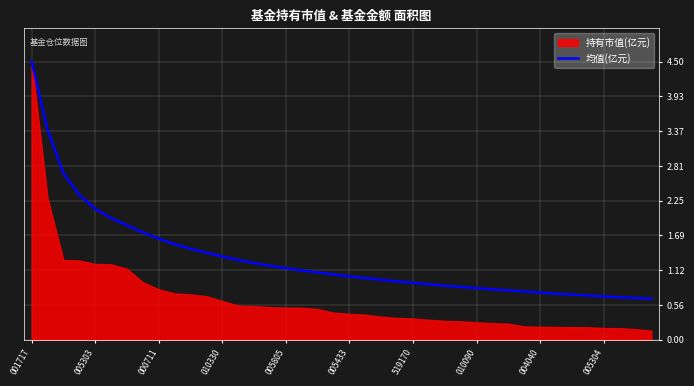

True or false: the data shows 1.7 at 21.

False